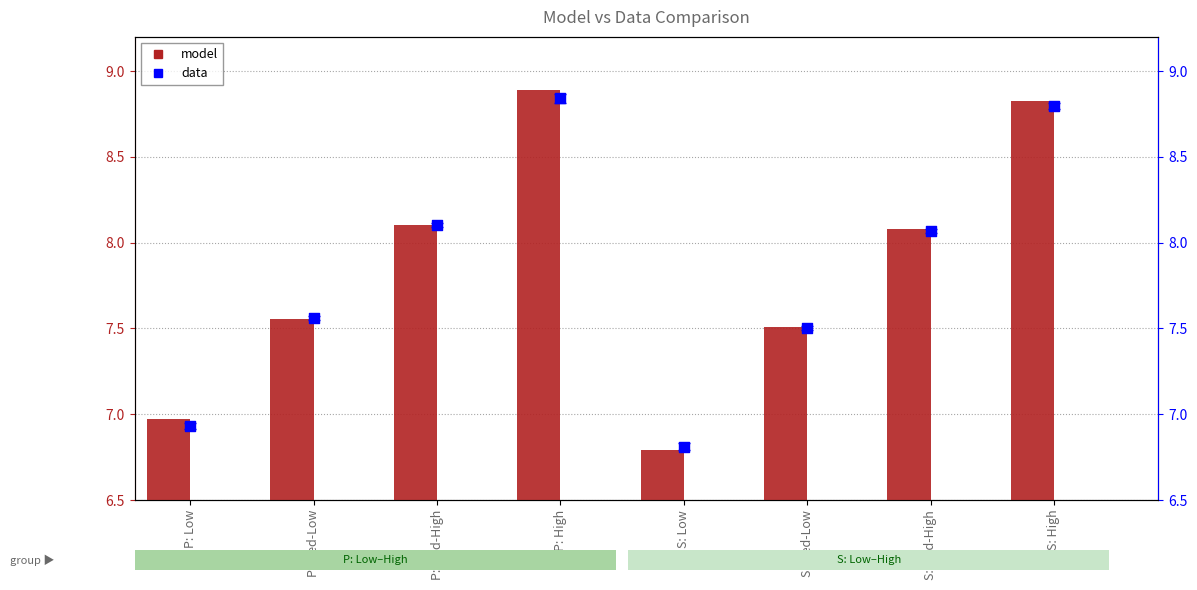

Which series contains the highest Y value?

model